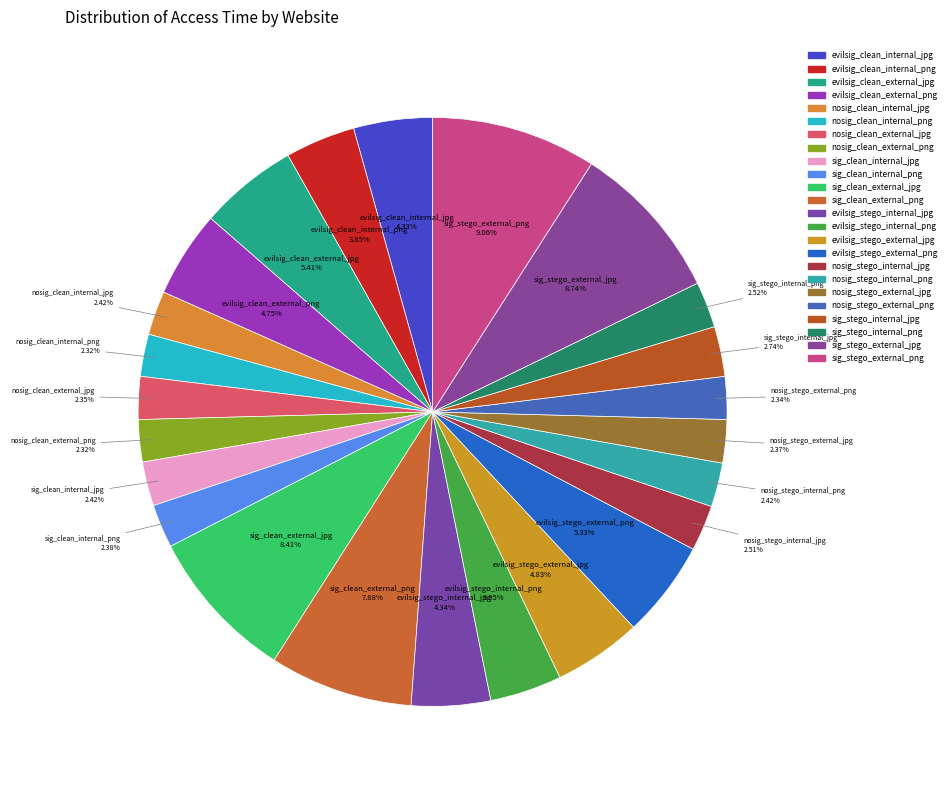

How many segments does this pie chart have?

24